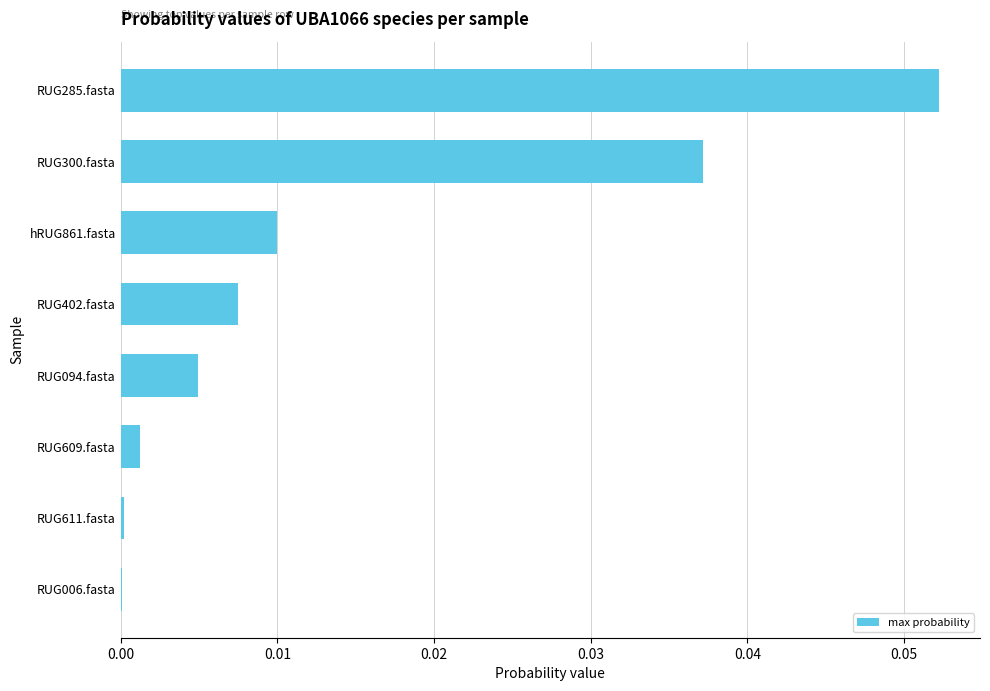

The chart shows a value of 0.0 at RUG094.fasta. True or false?

True